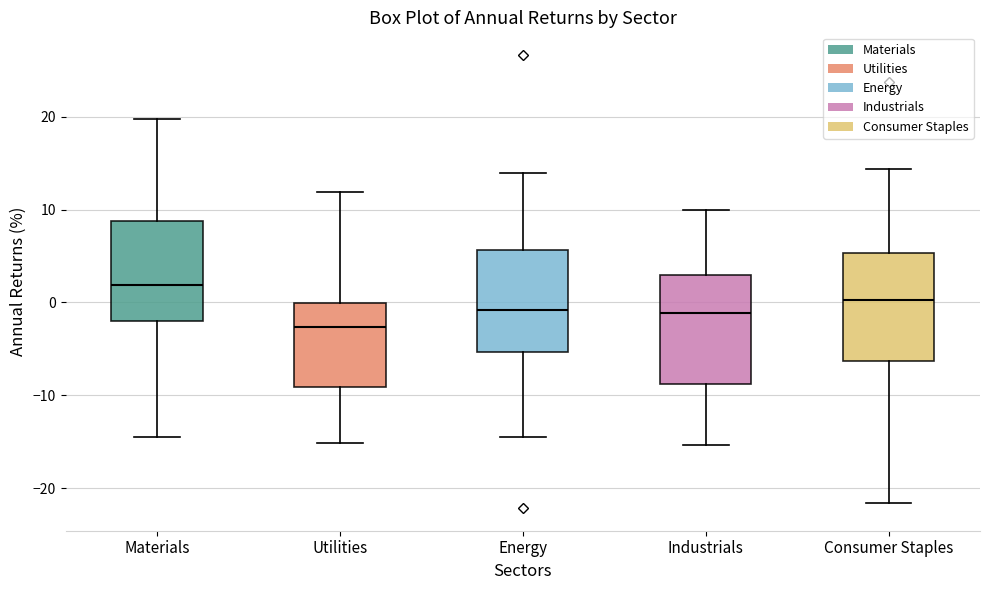

Reading left to right, transcribe this box plot: for each box, give where its median line is, the range the box spans, and where its two whiskers end, as read against the y-axis. The values are not printed on the chart, so give them approximately, as read against the axis.

Materials: median 2, box -2 to 9, whiskers -14 to 20
Utilities: median -3, box -9 to 0, whiskers -15 to 12
Energy: median -1, box -5 to 6, whiskers -15 to 14
Industrials: median -1, box -9 to 3, whiskers -15 to 10
Consumer Staples: median 0, box -6 to 5, whiskers -22 to 14